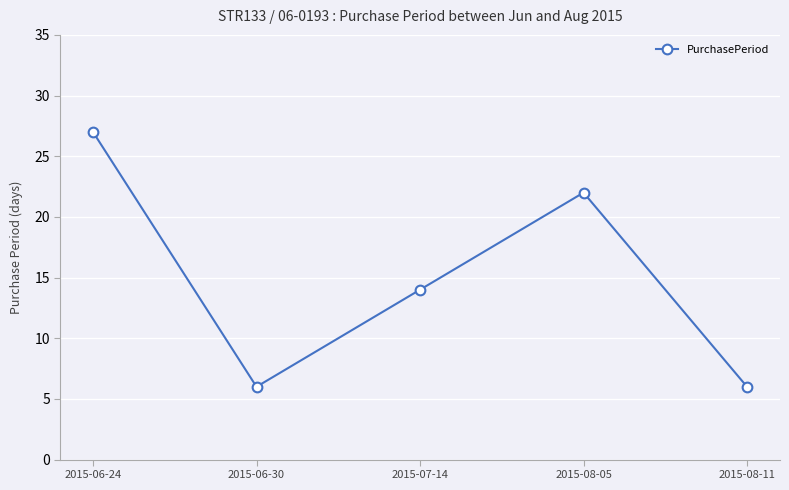

The value at 2015-08-05 is 22. True or false?

True